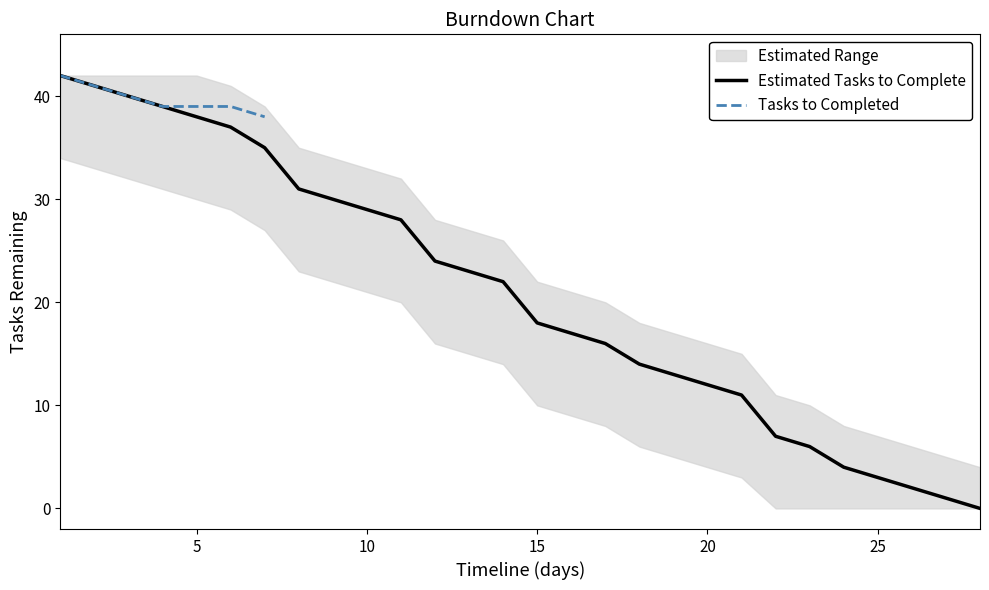

What is the maximum value for Estimated Tasks to Complete?

42